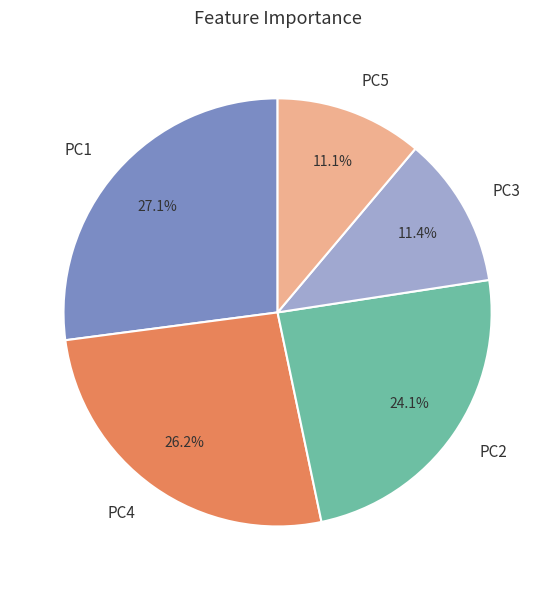

The PC5 slice represents 17% of the pie. True or false?

False